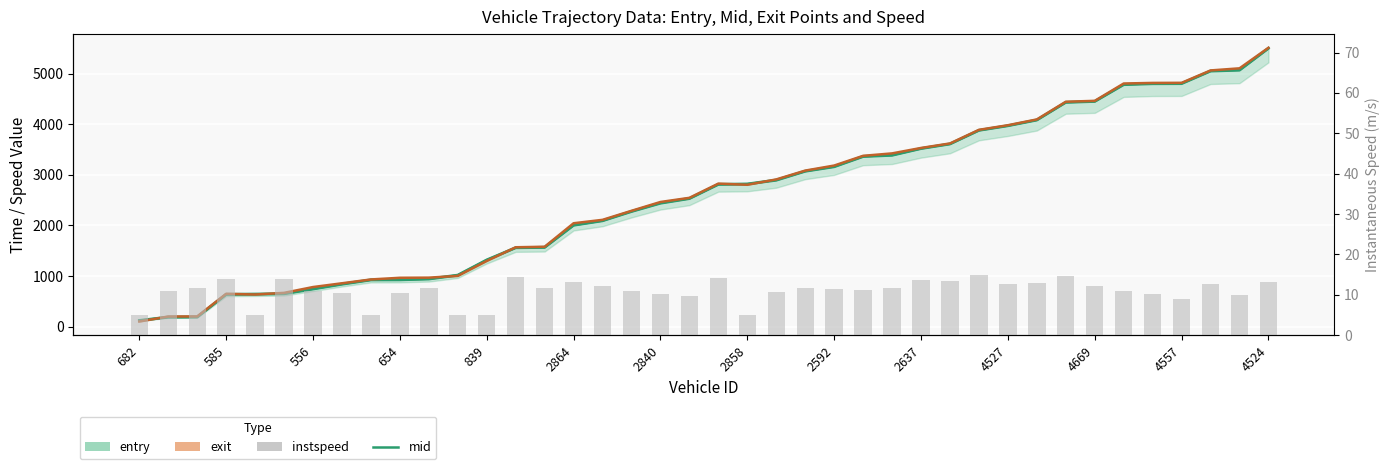

What position from the left is 2592?

9